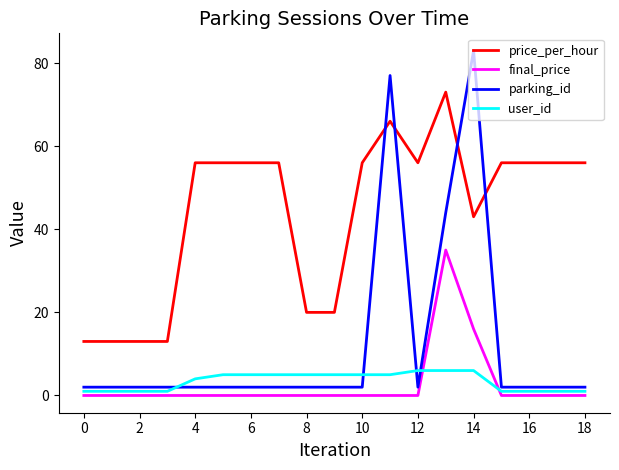

What is the difference between the maximum and second lowest values in the parking_id series?

81